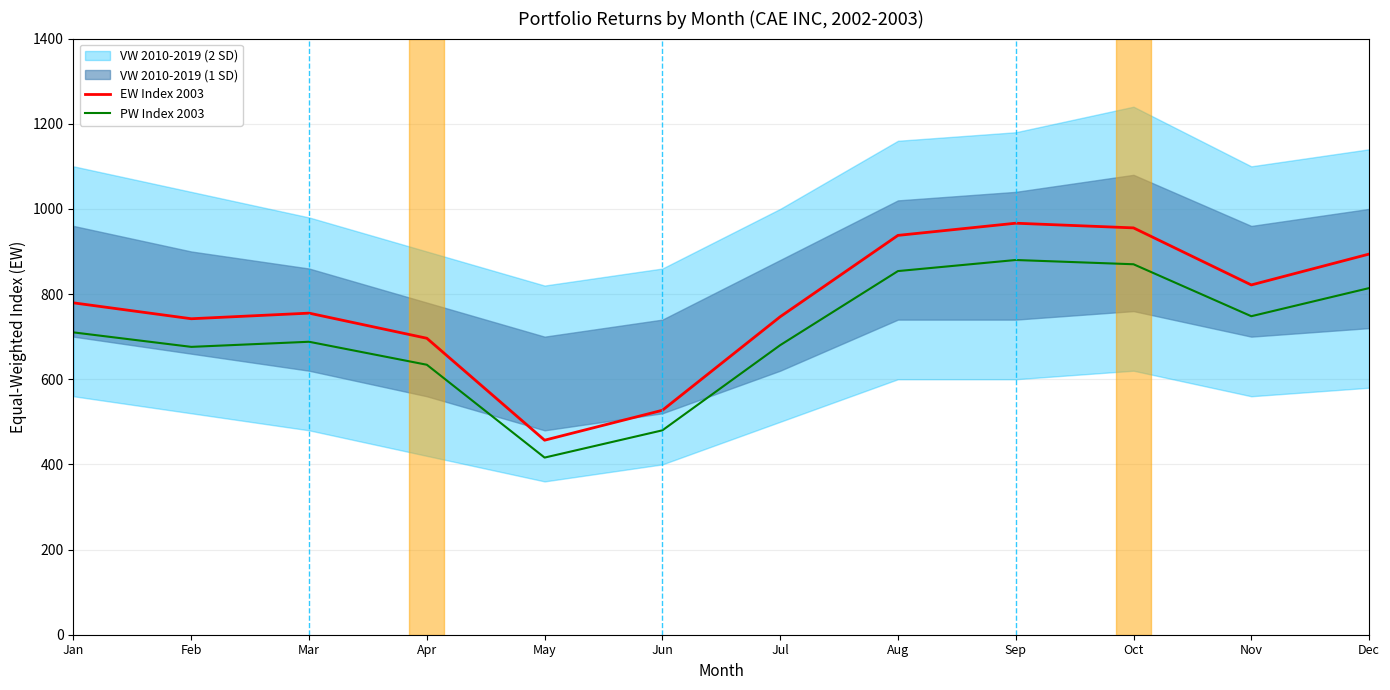

Is it true that EW Index 2003 equals 200.6 at Feb?

False